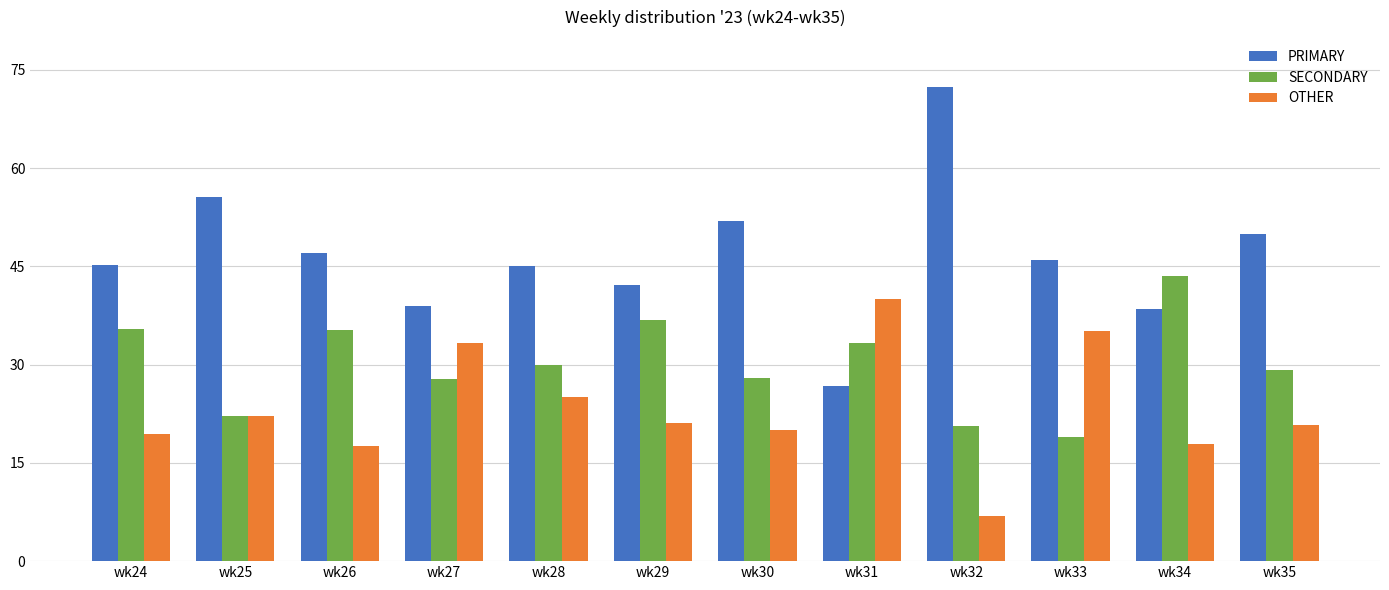

At which label is OTHER closest to 23?

wk25